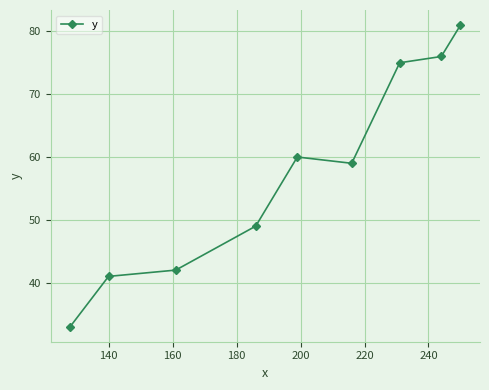

How many series are shown in this chart?

1